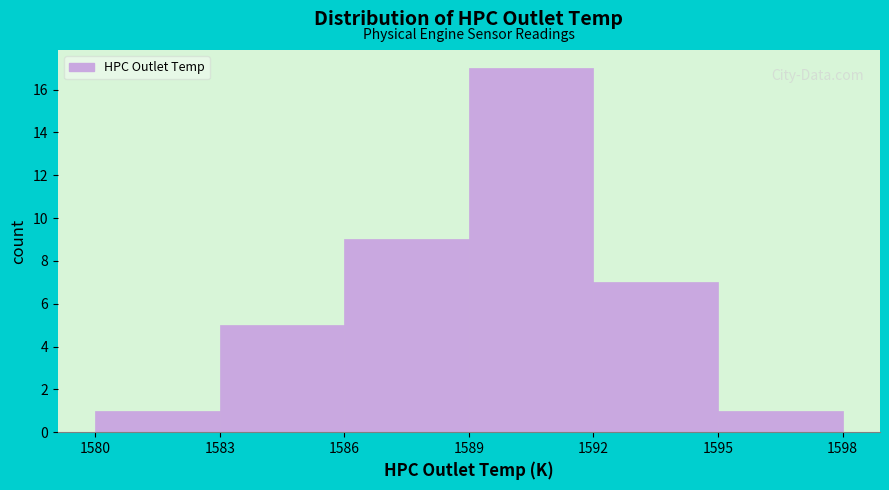

Reading left to right, transcribe this chart: for each bar, give the range it covers on the x-axis and its height. The values are not printed on the chart, so give them approximately, as read against the axis.

1580 to 1583: 1
1583 to 1586: 5
1586 to 1589: 9
1589 to 1592: 17
1592 to 1595: 7
1595 to 1598: 1